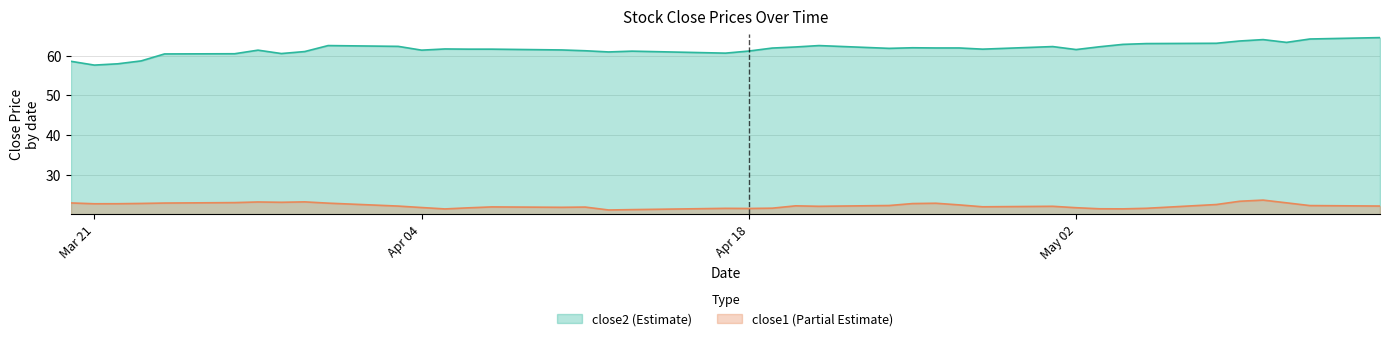

True or false: close2 and close1 cross at least once.

False